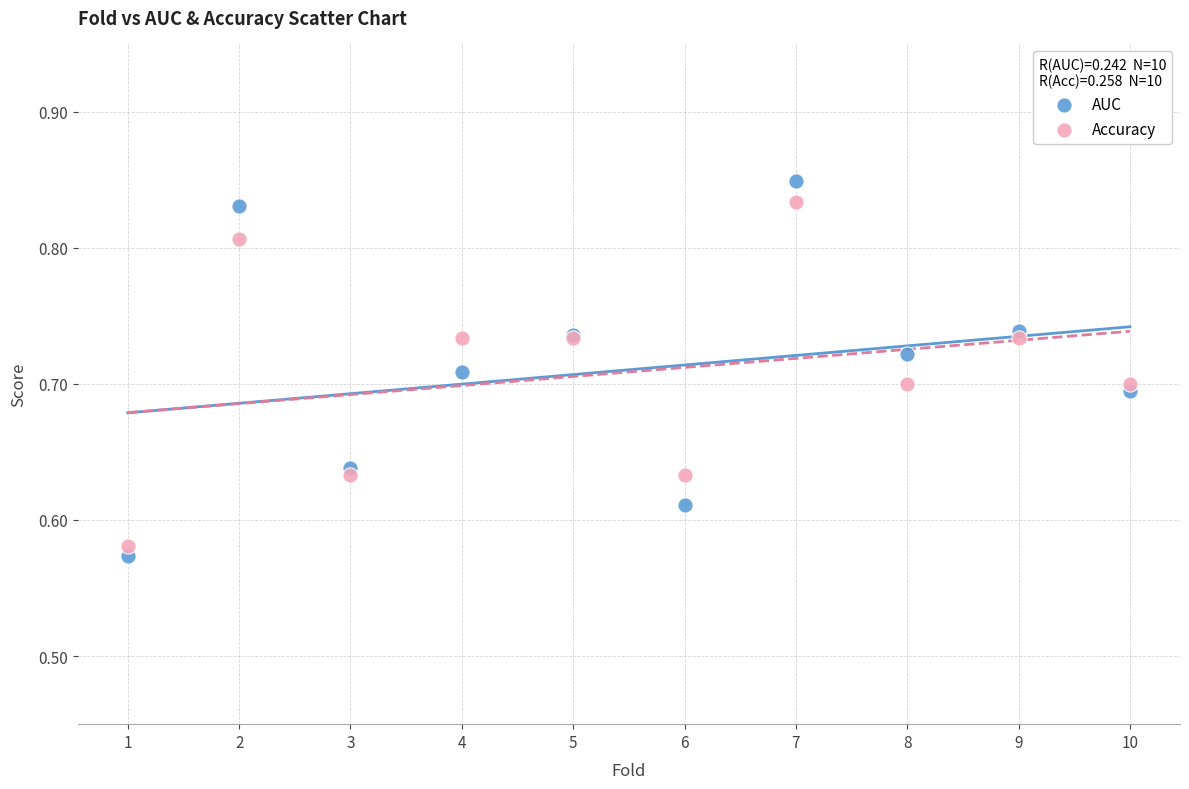

Which series has the widest spread of Y values?

AUC